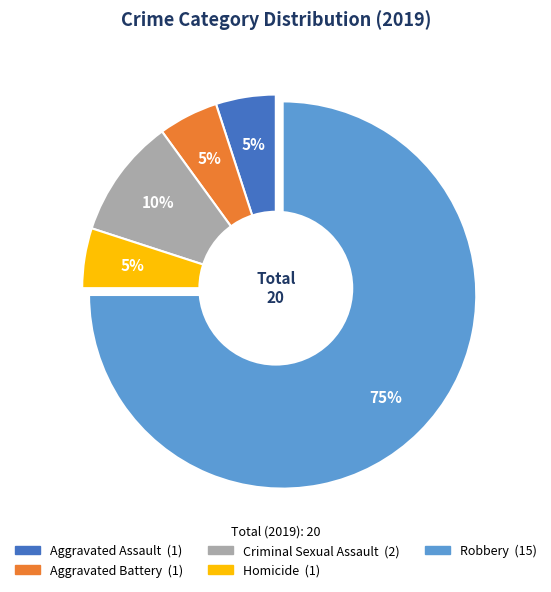

What is the ratio of the value at Robbery to the value at Homicide?

15.0